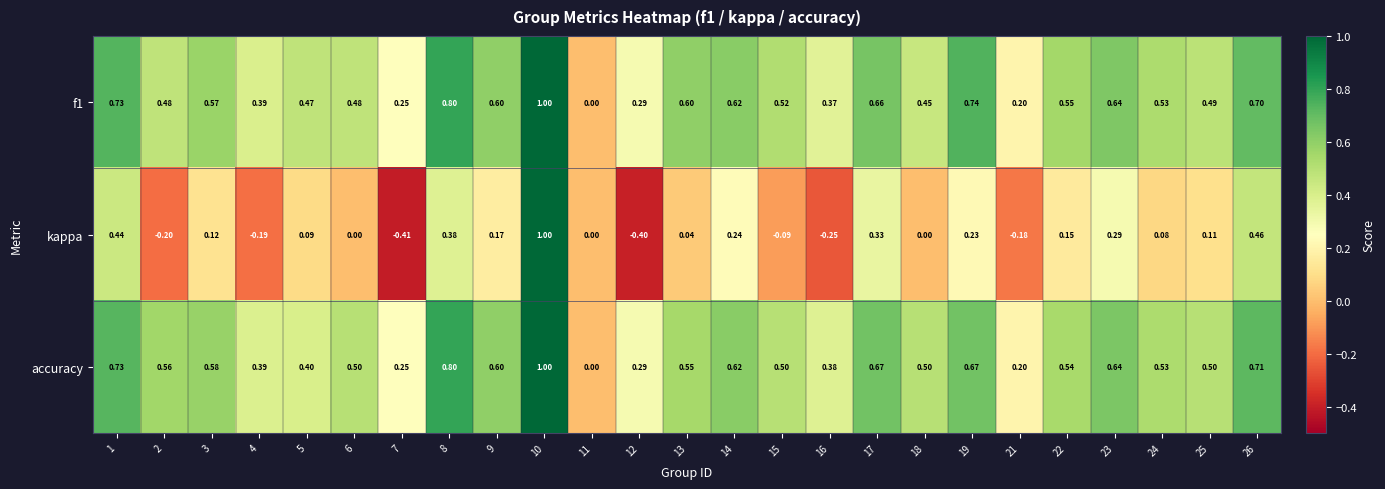

How many values in the accuracy series exceed 0?

24